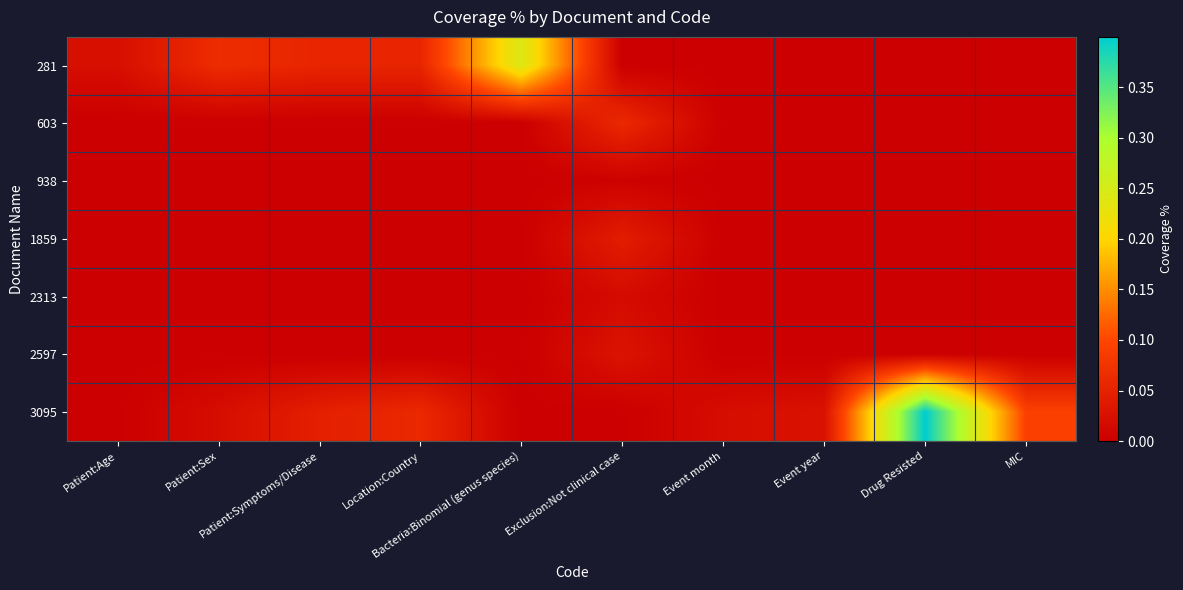

Which series has the largest range (max minus min)?

3095